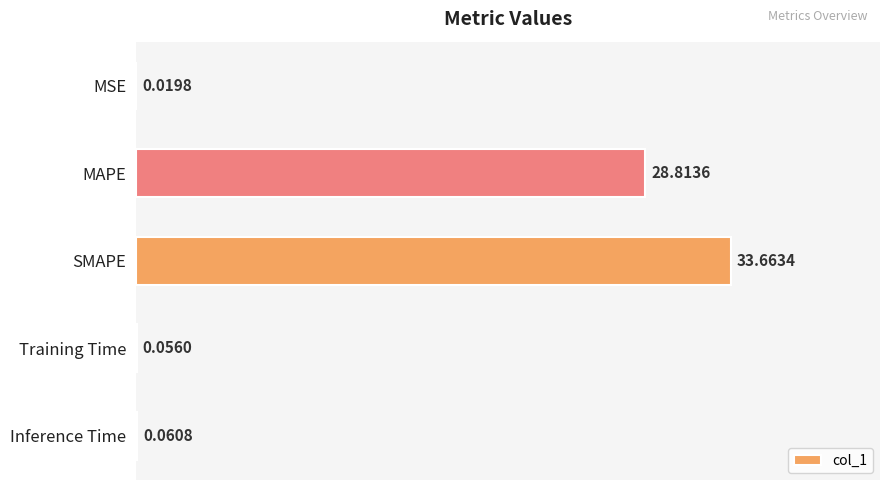

What is the ratio of the value at MAPE to the value at SMAPE?

0.9